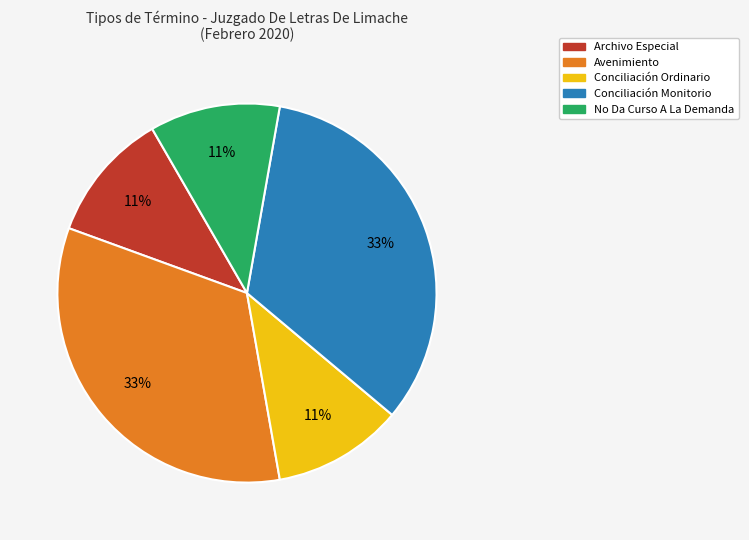

Do No Da Curso A La Demanda and Conciliación Monitorio together represent more than half of the pie?

No